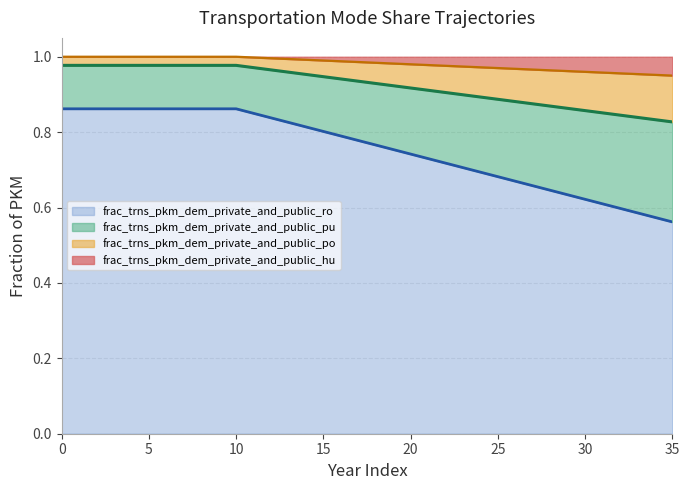

What is the total value across all series at 0?

1.0